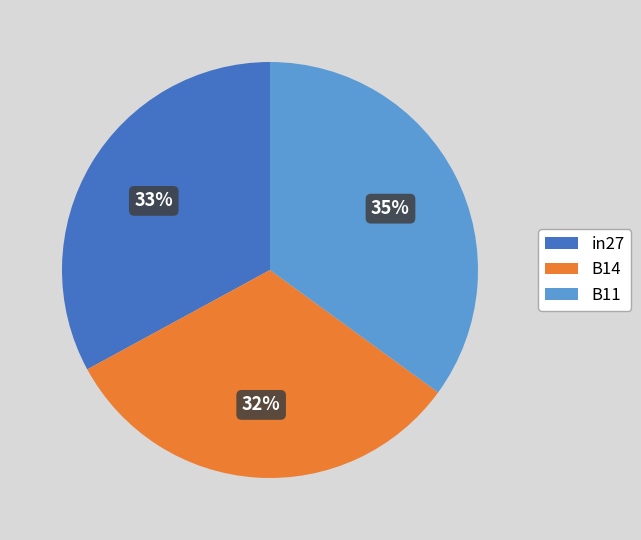

To the nearest percent, what percentage of the pie is in27?

33%